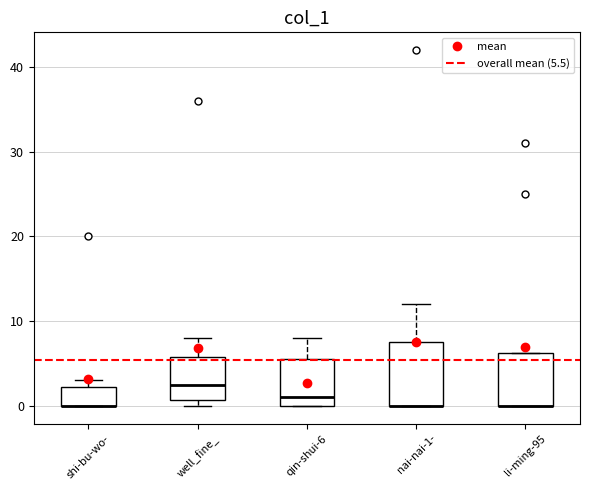

Where is the lower edge of the box for qin-shui-6 on the y-axis? The values are not printed on the chart, so give them approximately, as read against the axis.

0